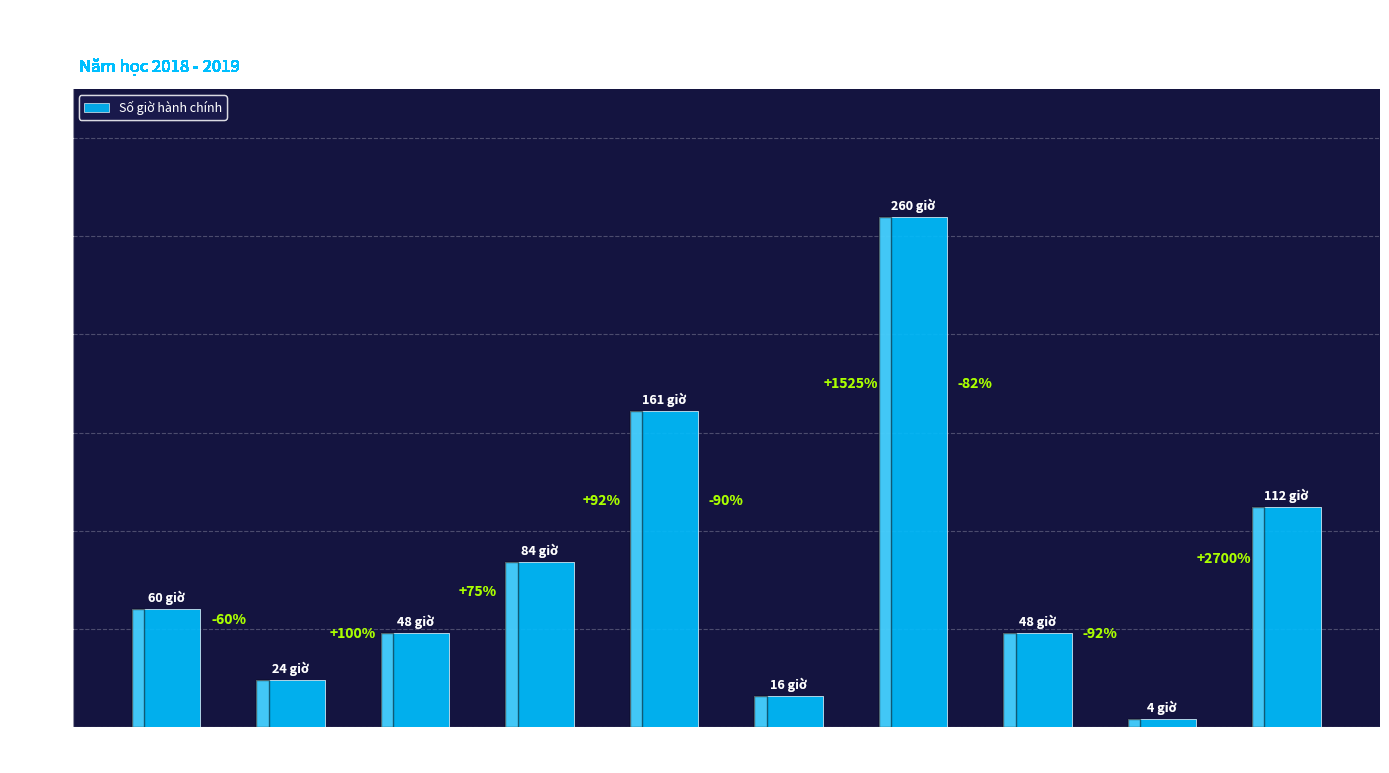

Between Tham dự các
cuộc họp and Hỗ trợ
buổi lễ, which is larger?

Tham dự các
cuộc họp